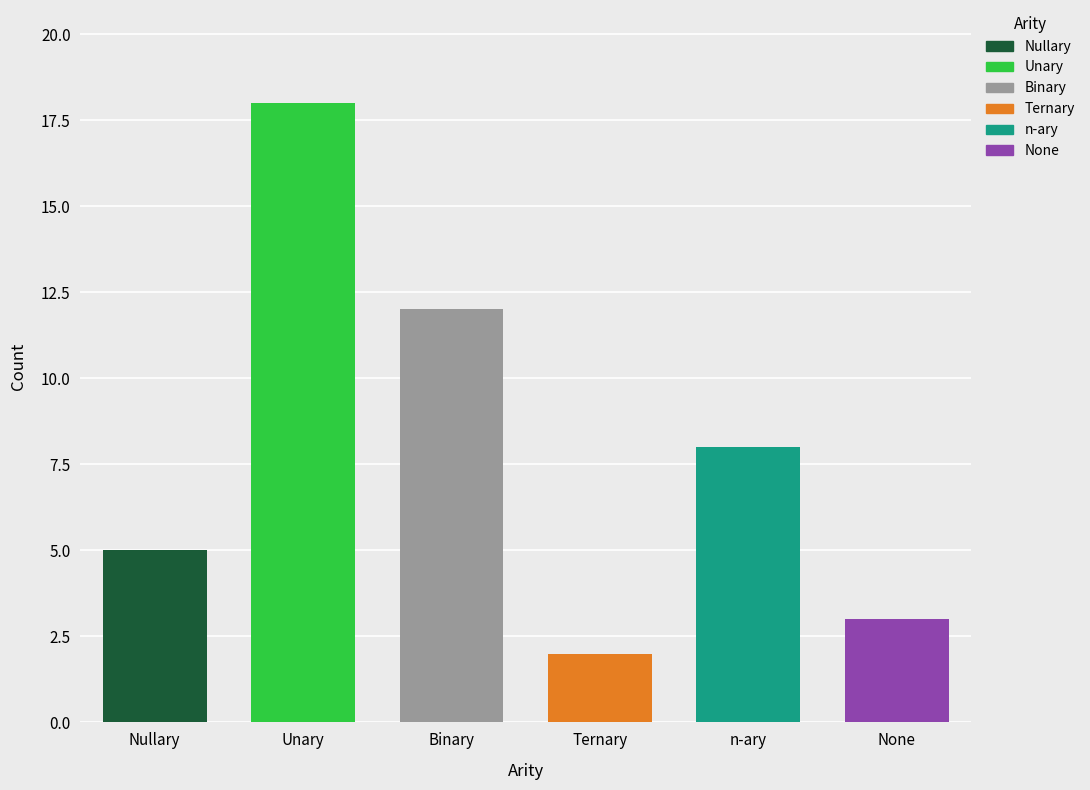

Reading left to right, extract all data points from this chart.

Nullary=5	Unary=18	Binary=12	Ternary=2	n-ary=8	None=3